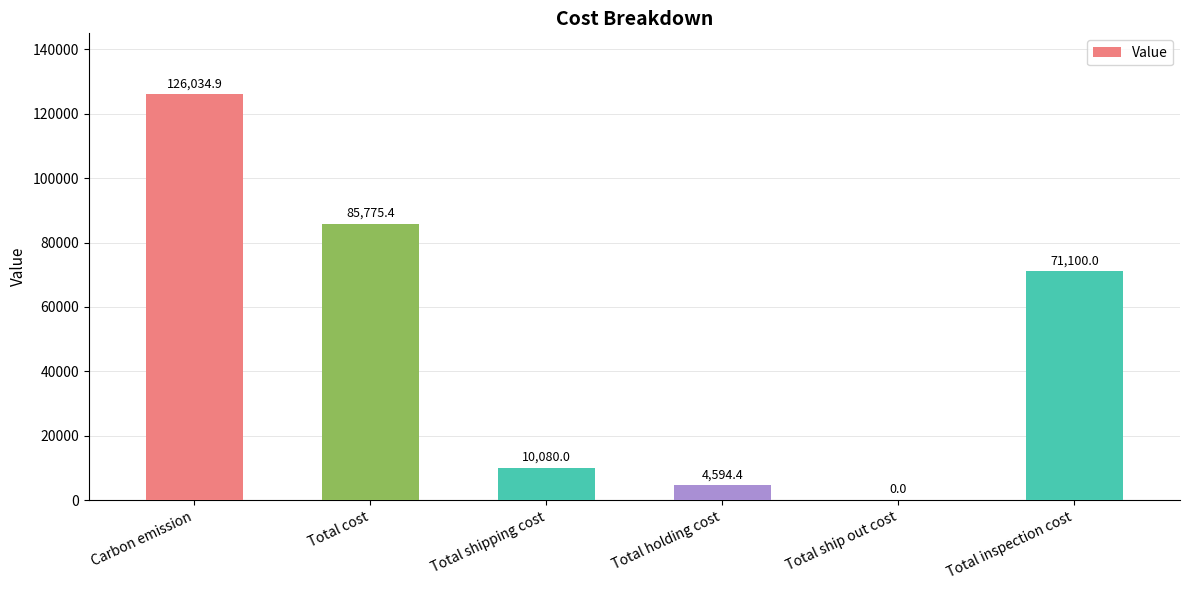

Does the chart contain stacked bars?

No